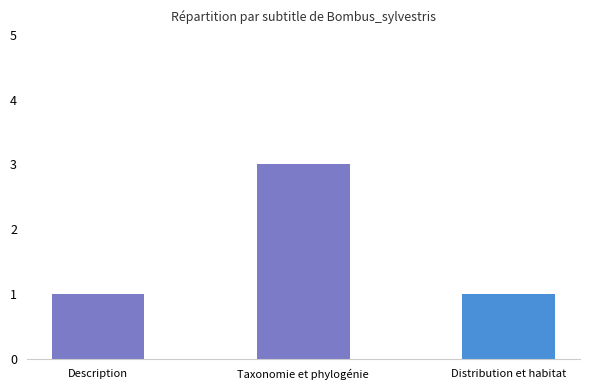

Which has a higher value, Description or Taxonomie et phylogénie?

Taxonomie et phylogénie